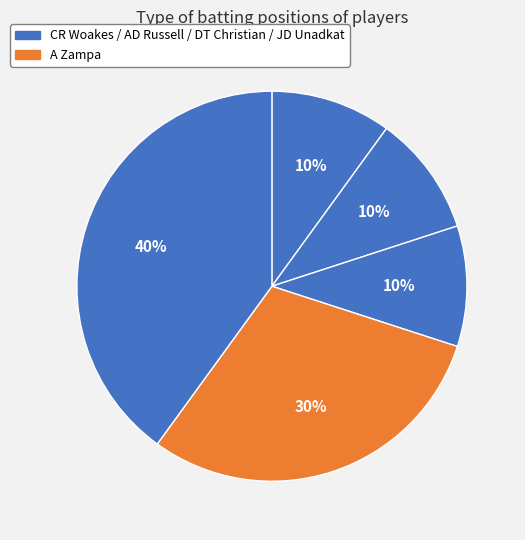

Count the number of slices in the pie.

5